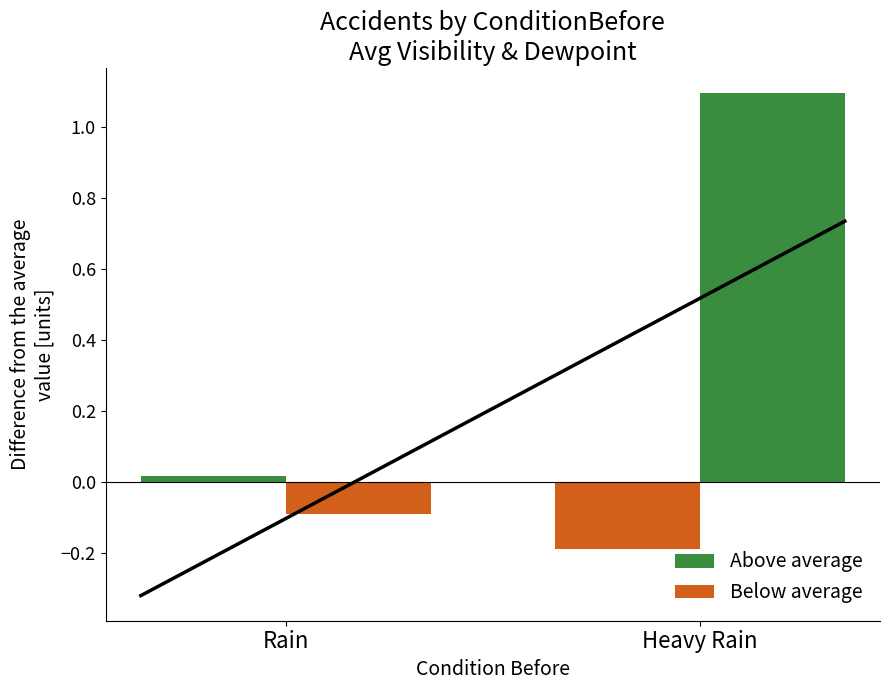

Rank the series at Heavy Rain from lowest to highest value.

Avg Visibility (diff from mean), Avg Dewpoint (diff from mean)